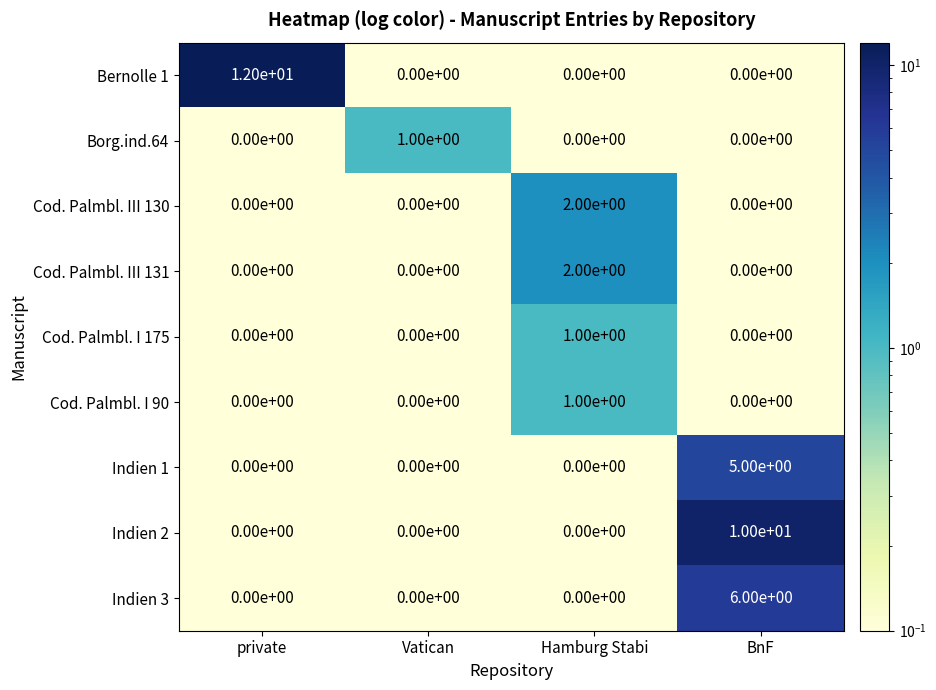

What is the sum of the Indien 3 values at Hamburg Stabi and BnF?

6